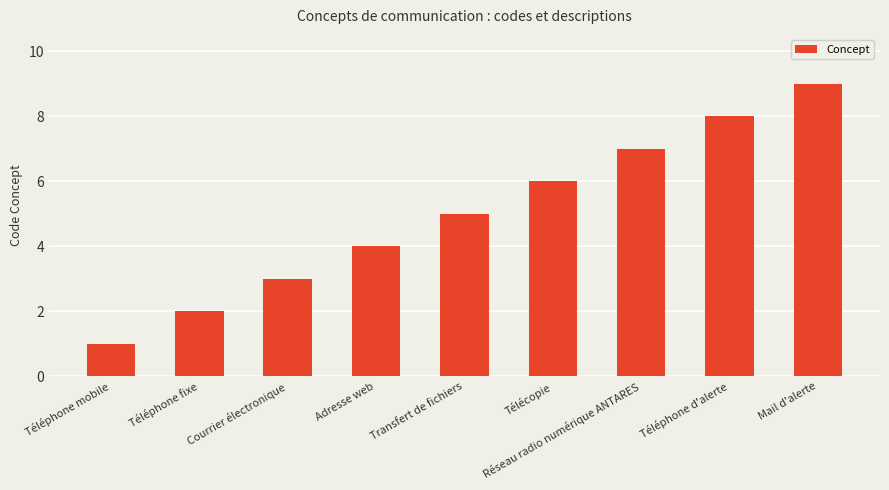

How many values are below 5?

4